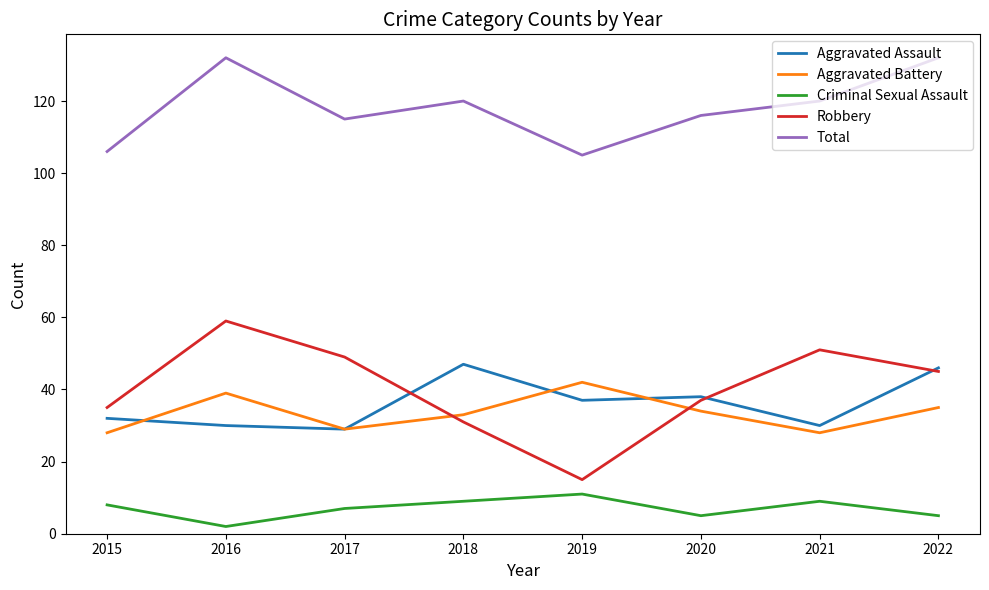

What is the maximum value shown in the chart?

132